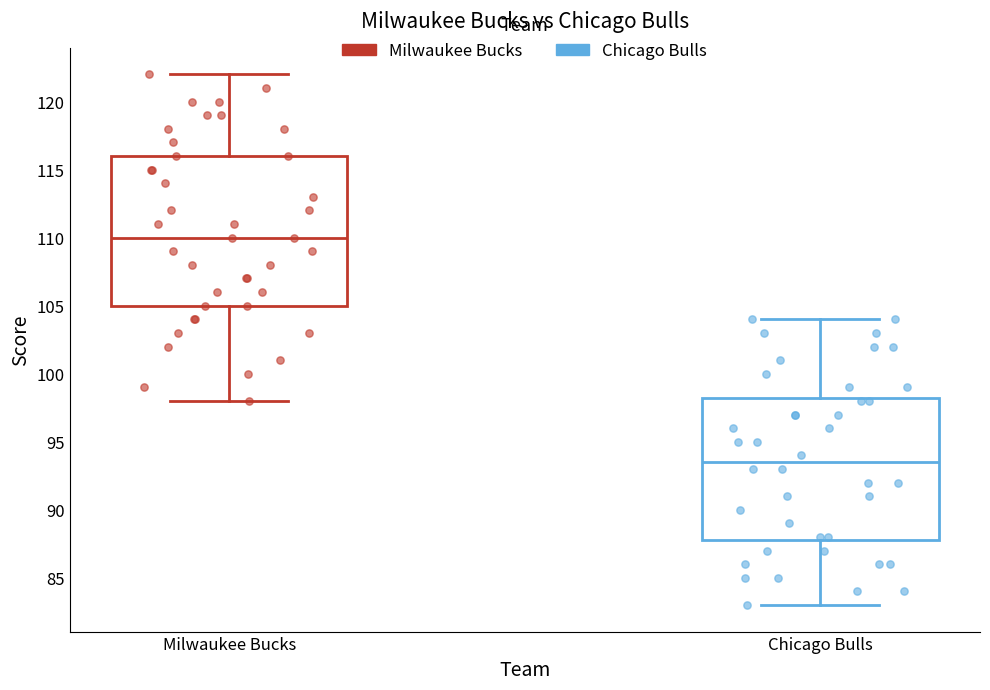

Where does the upper whisker of the box for Milwaukee Bucks end on the y-axis? The values are not printed on the chart, so give them approximately, as read against the axis.

122.0